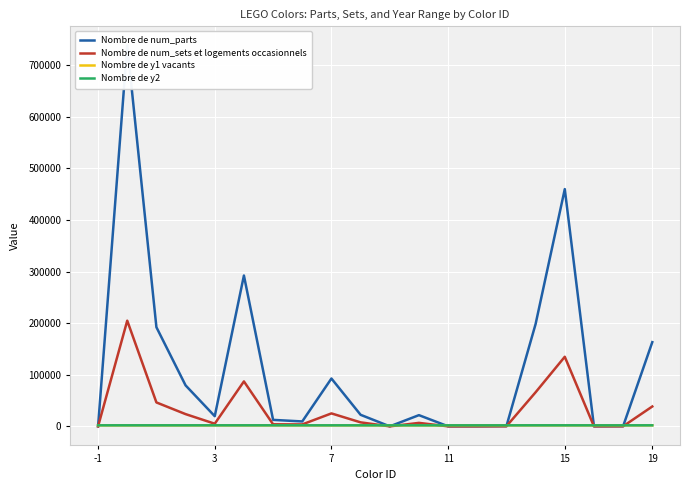

Rank the series by their maximum value, from highest to lowest.

Nombre de num_parts, Nombre de num_sets et logements occasionnels, Nombre de y2, Nombre de y1 vacants